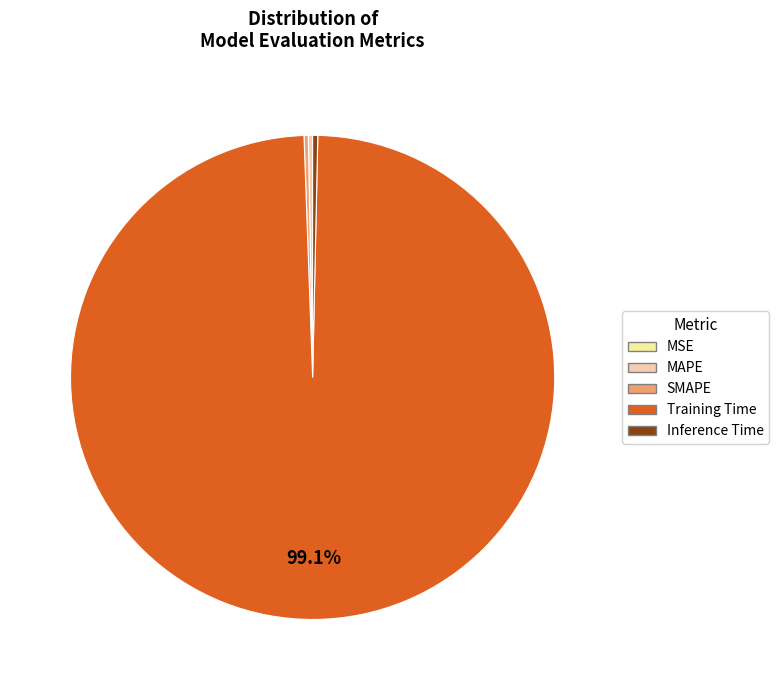

Rank the categories by value from lowest to highest.

MSE, MAPE, SMAPE, Inference Time, Training Time